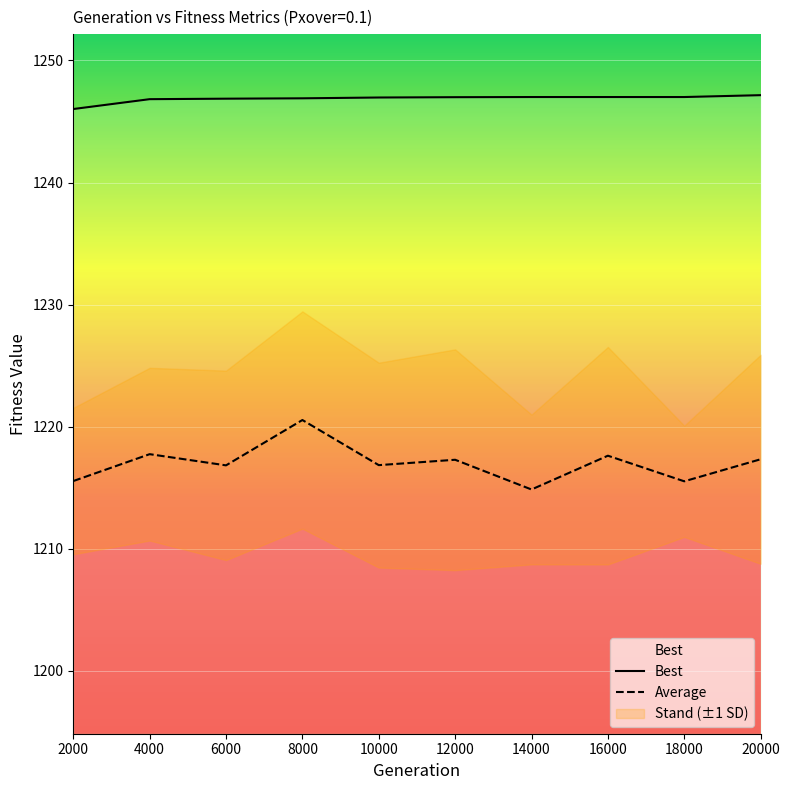

What is the difference between the maximum and minimum values in the Best series?

1.1